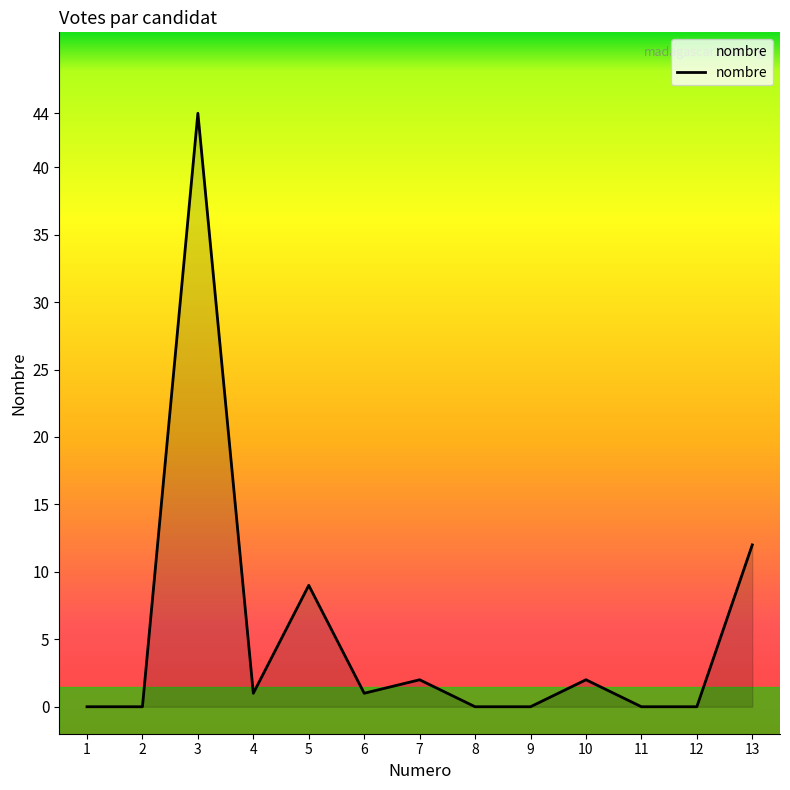

What is the difference between the maximum and minimum values?

44